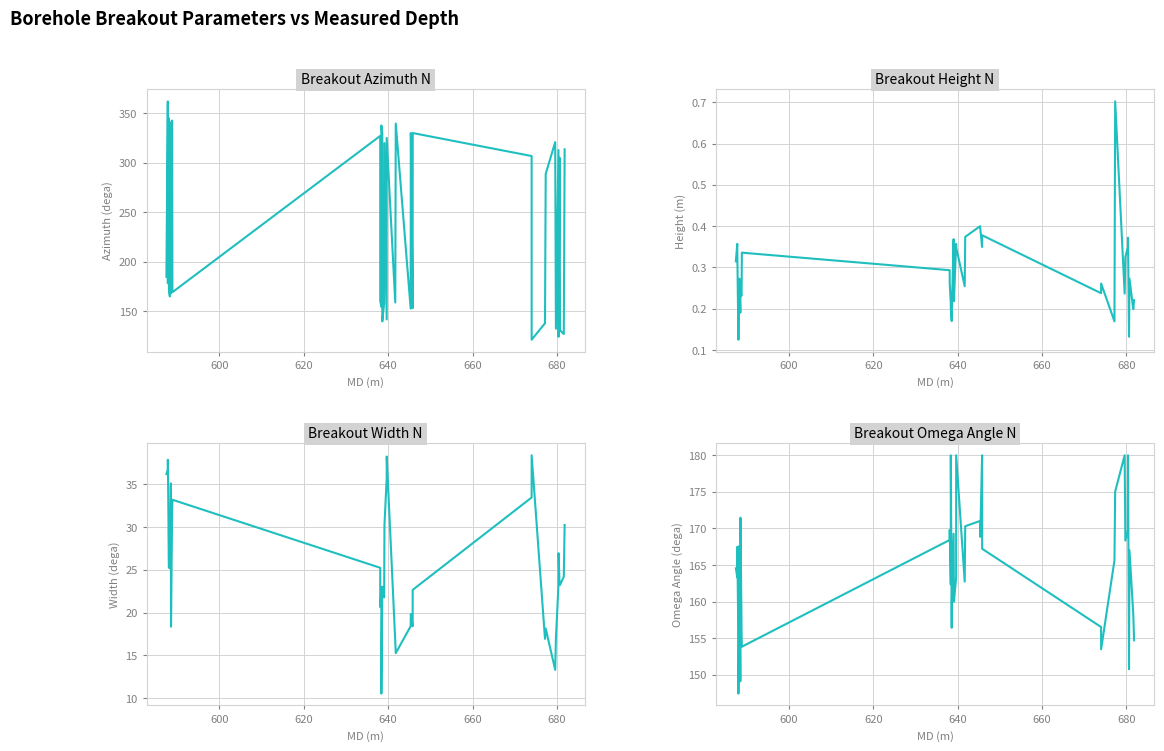

At which label is Breakout_Height_N closest to 0?

660